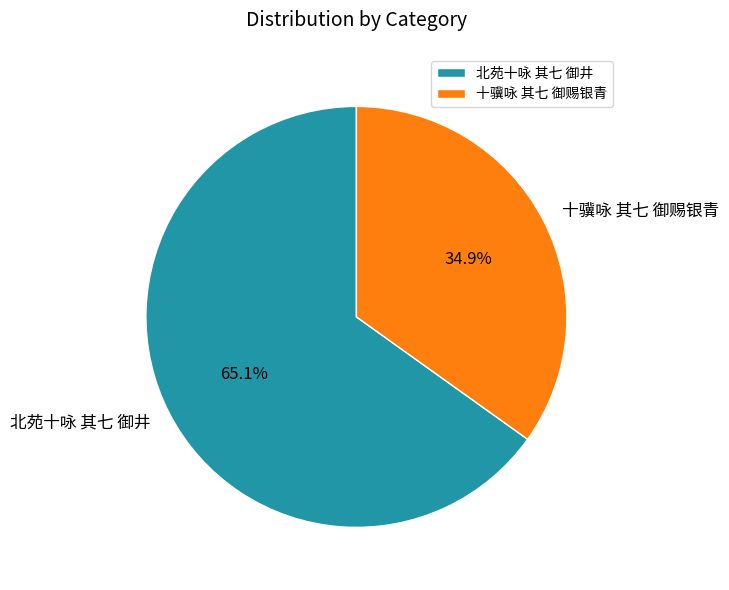

How much of the chart is everything except 北苑十咏 其七 御井?

34.9%